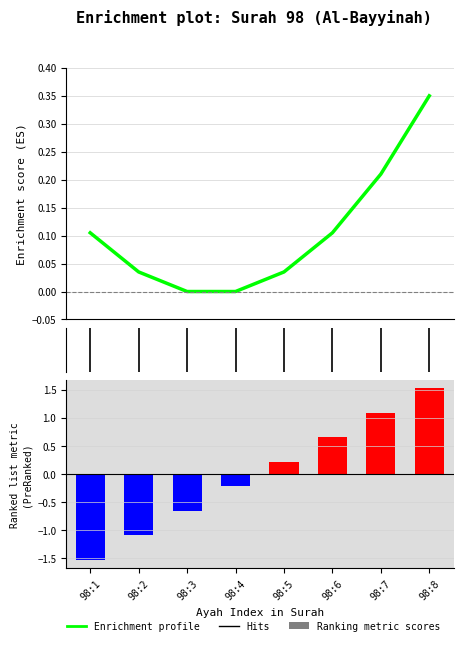

Reading left to right, extract all data points from this chart.

-1.5	-1.1	-0.7	-0.2	0.2	0.7	1.1	1.5